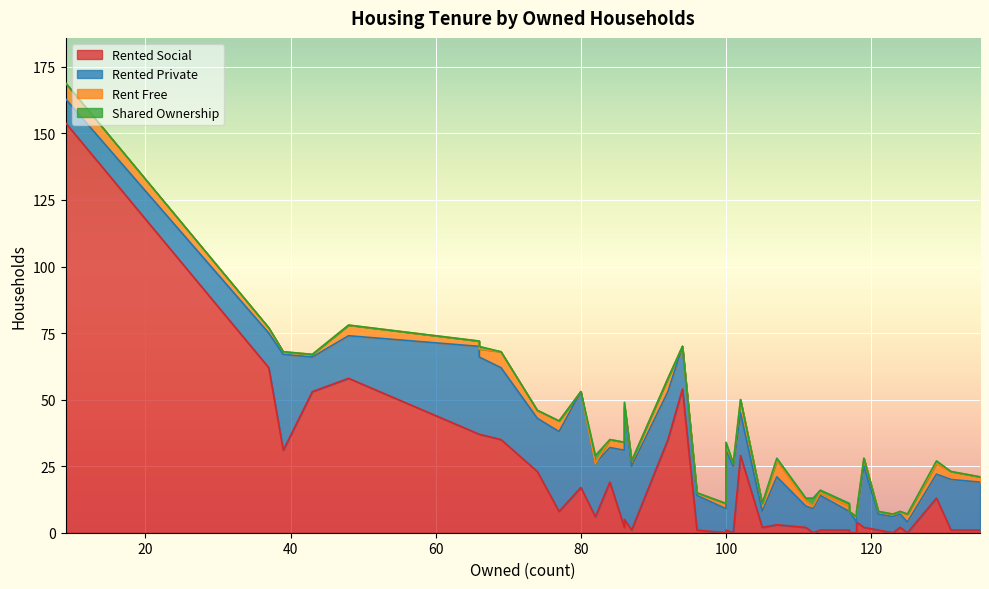

Is it true that rent_free equals 5 at 10?

True